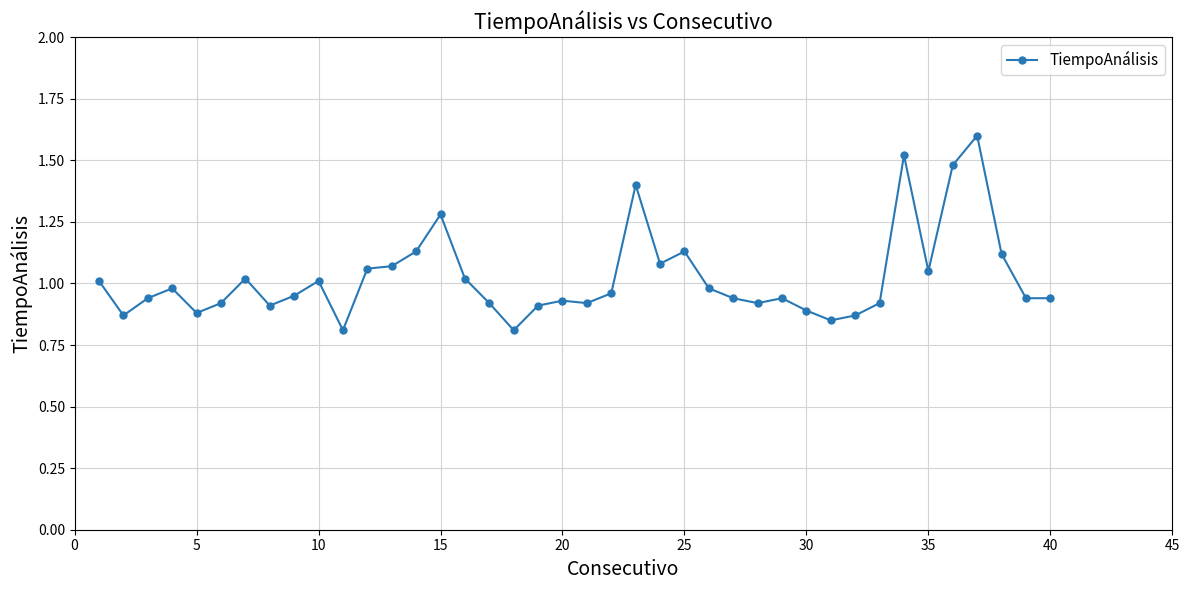

What is the greatest value displayed?

1.6